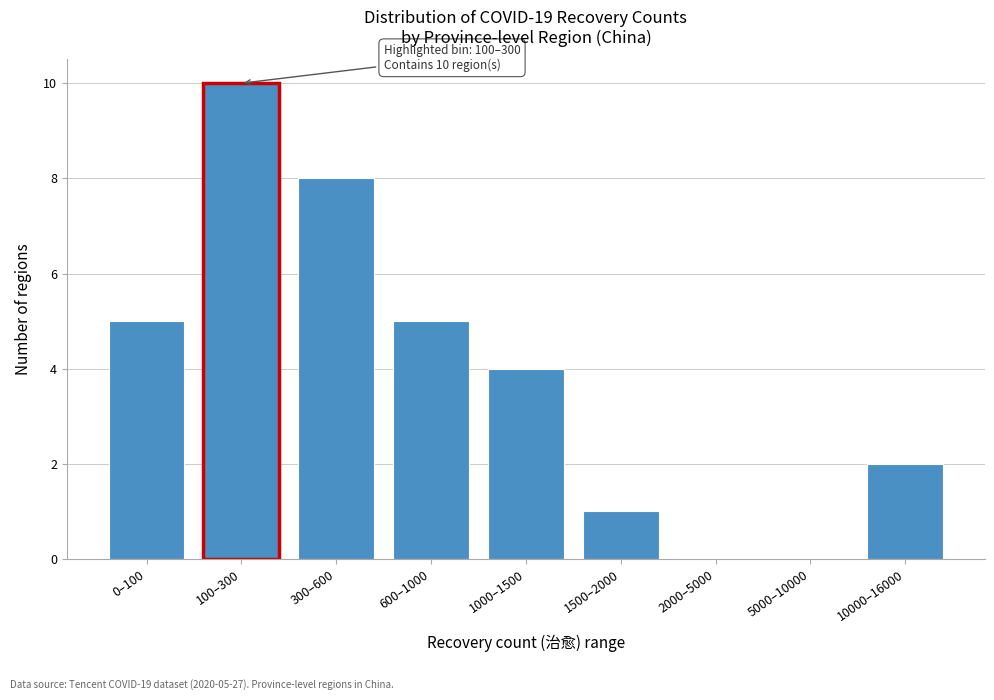

Reading left to right, what are all the values shown in this chart?

0–100=5	100–300=10	300–600=8	600–1000=5	1000–1500=4	1500–2000=1	2000–5000=0	5000–10000=0	10000–16000=2